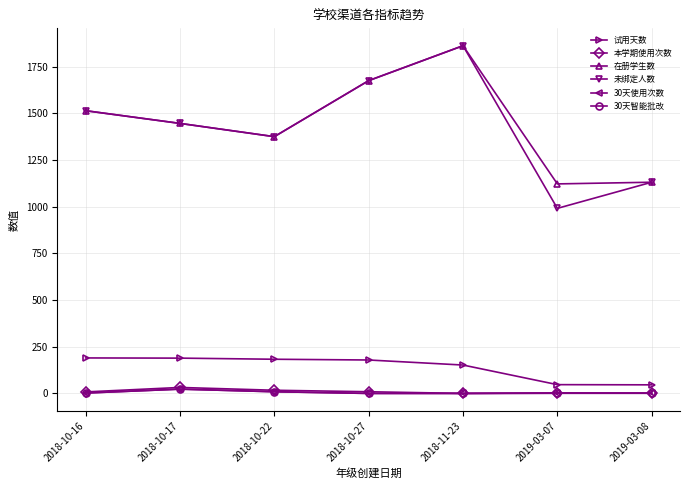

What position from the left is 2018-11-23?

5